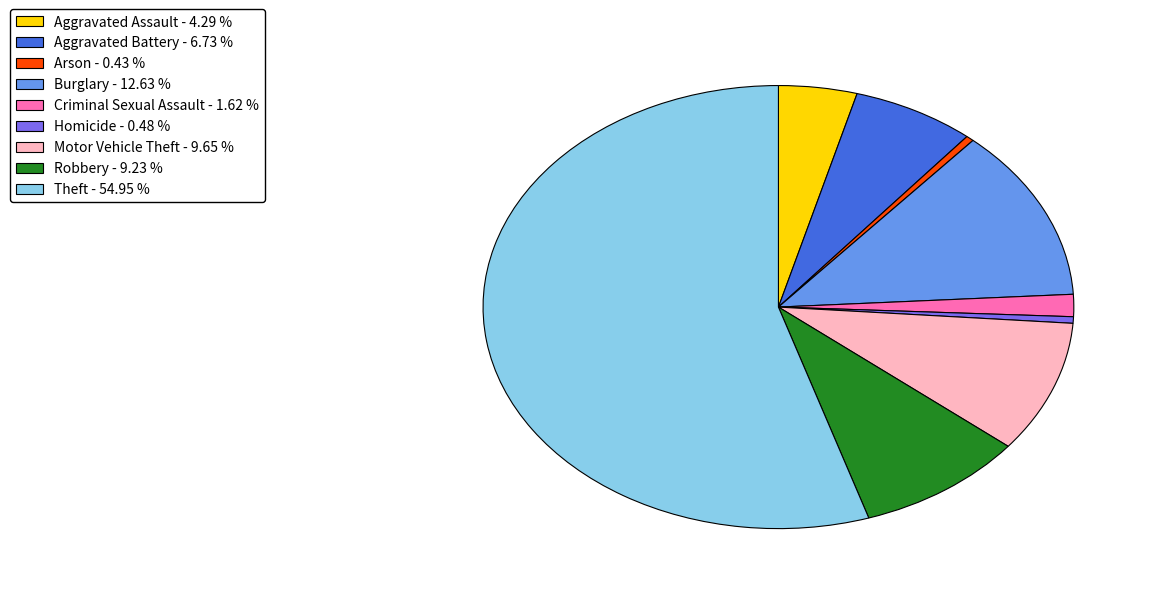

Which slice is the largest?

Theft